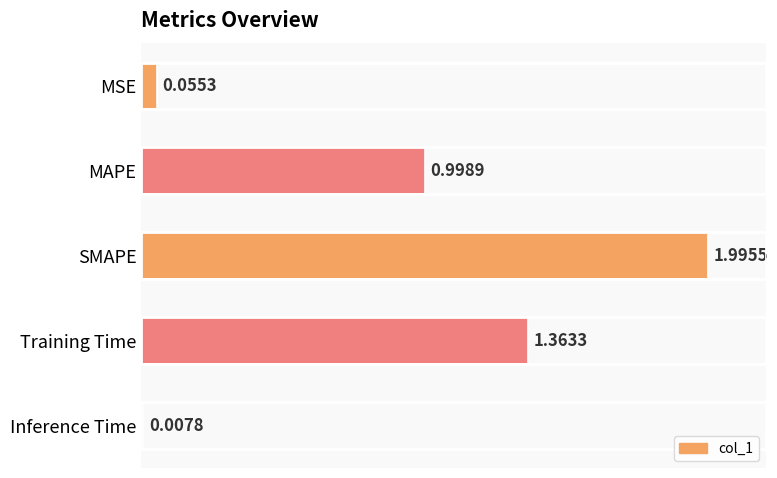

Rank the categories by value from lowest to highest.

Inference Time, MSE, MAPE, Training Time, SMAPE